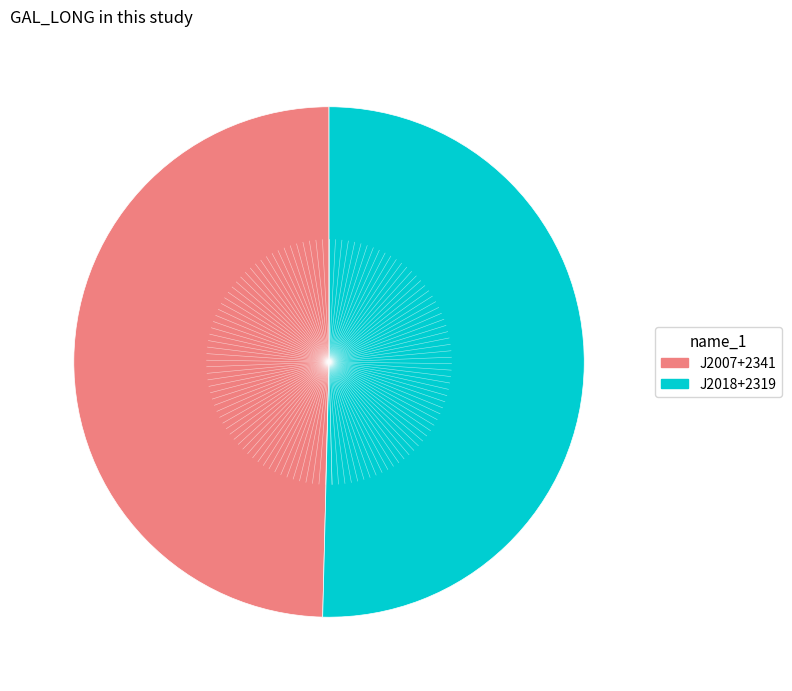

Is there a majority slice in this chart?

Yes